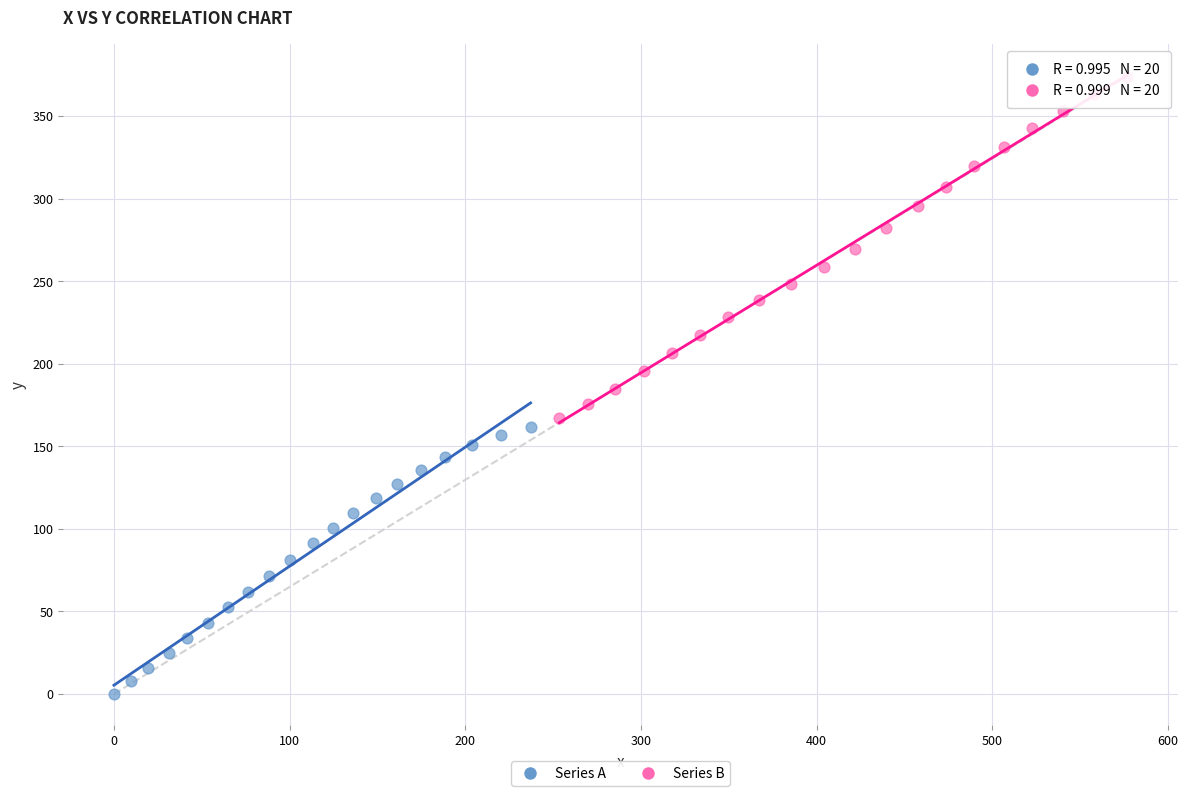

Which series reaches the minimum Y coordinate?

Series A